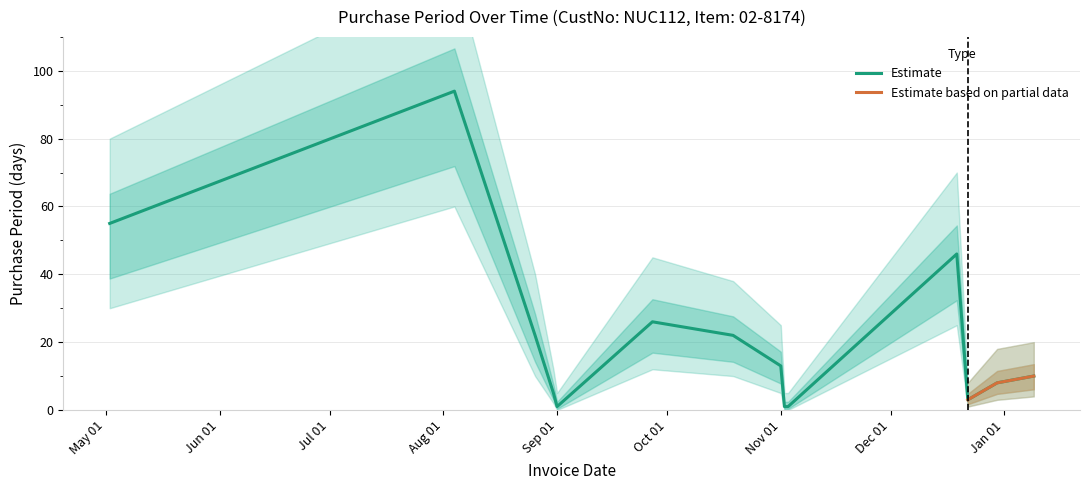

What is the label of the 6th point from the right?

2016-11-02